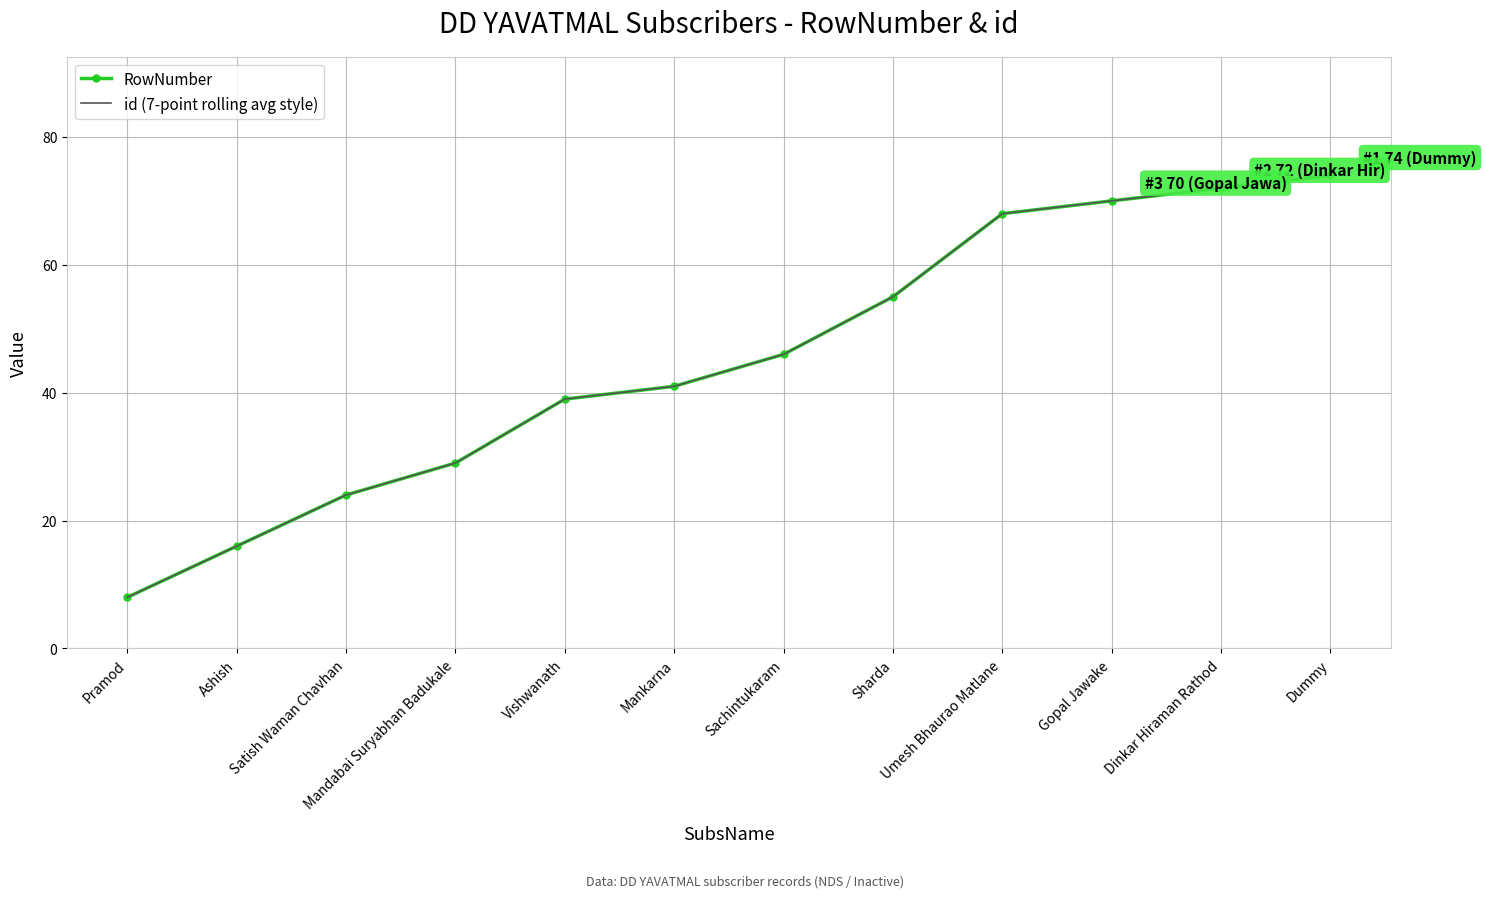

True or false: RowNumber and id (7-point rolling avg style) intersect in this chart.

False